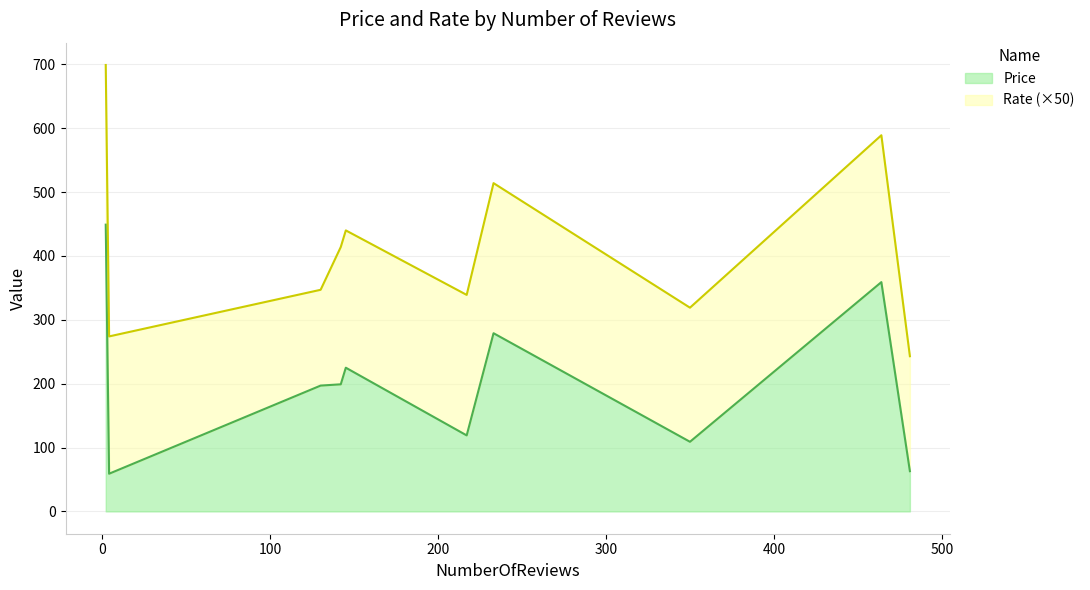

Does the chart display data point markers on the line(s)?

No